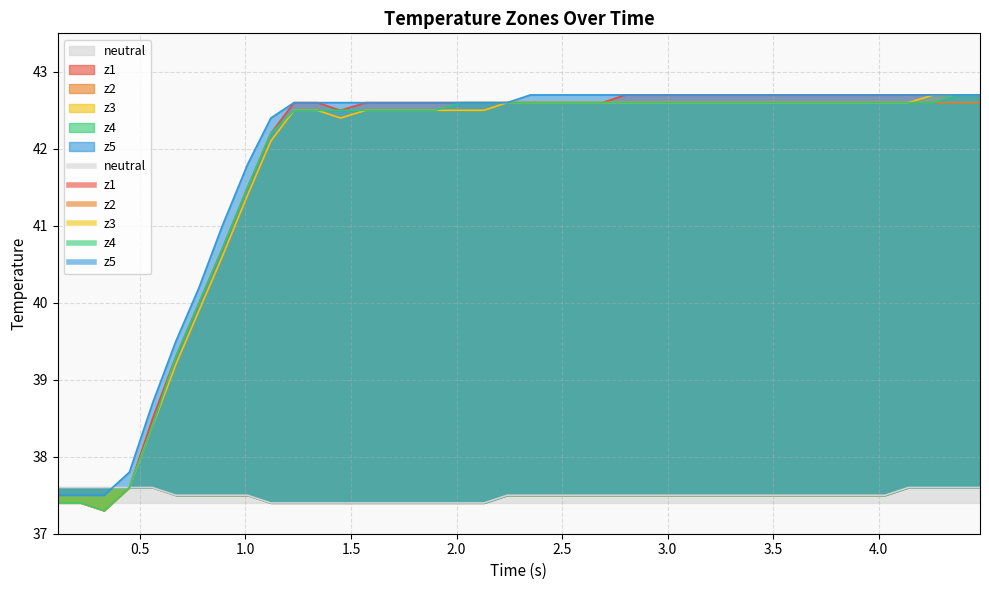

Is the value of neutral at 14 greater than the value of z4 at 23?

No